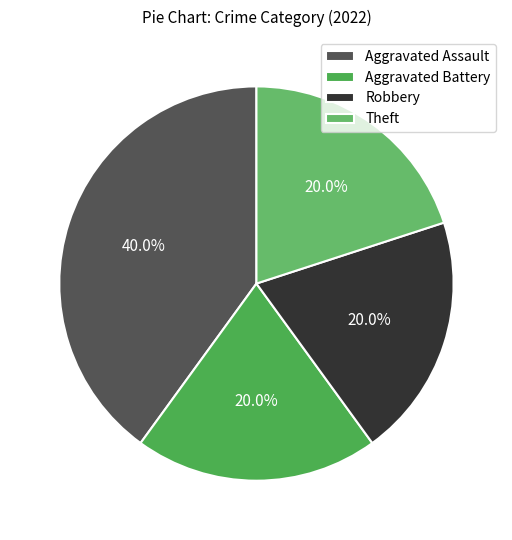

To the nearest percent, what is the average slice percentage?

25%